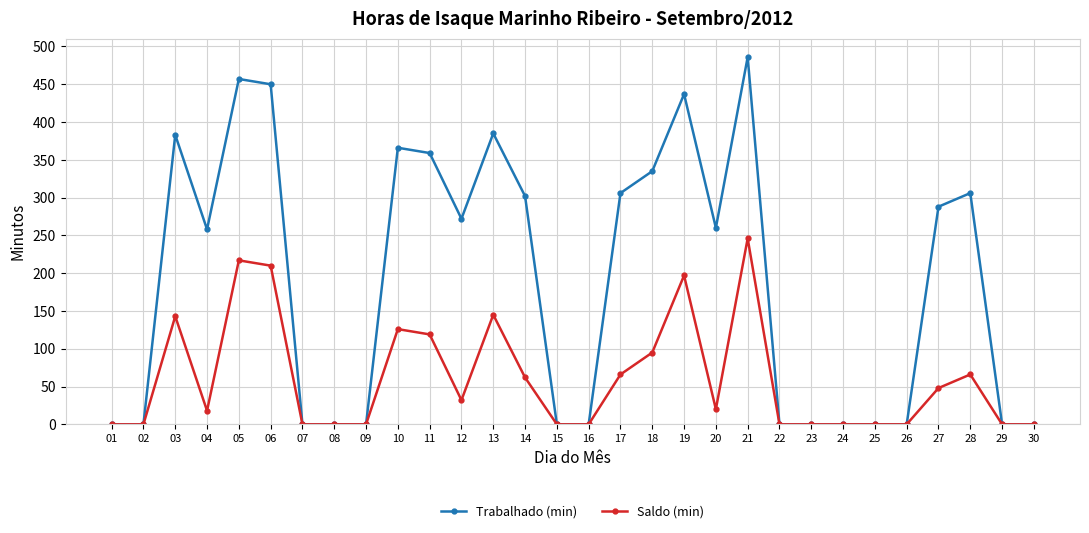

How many lines are shown in the chart?

2